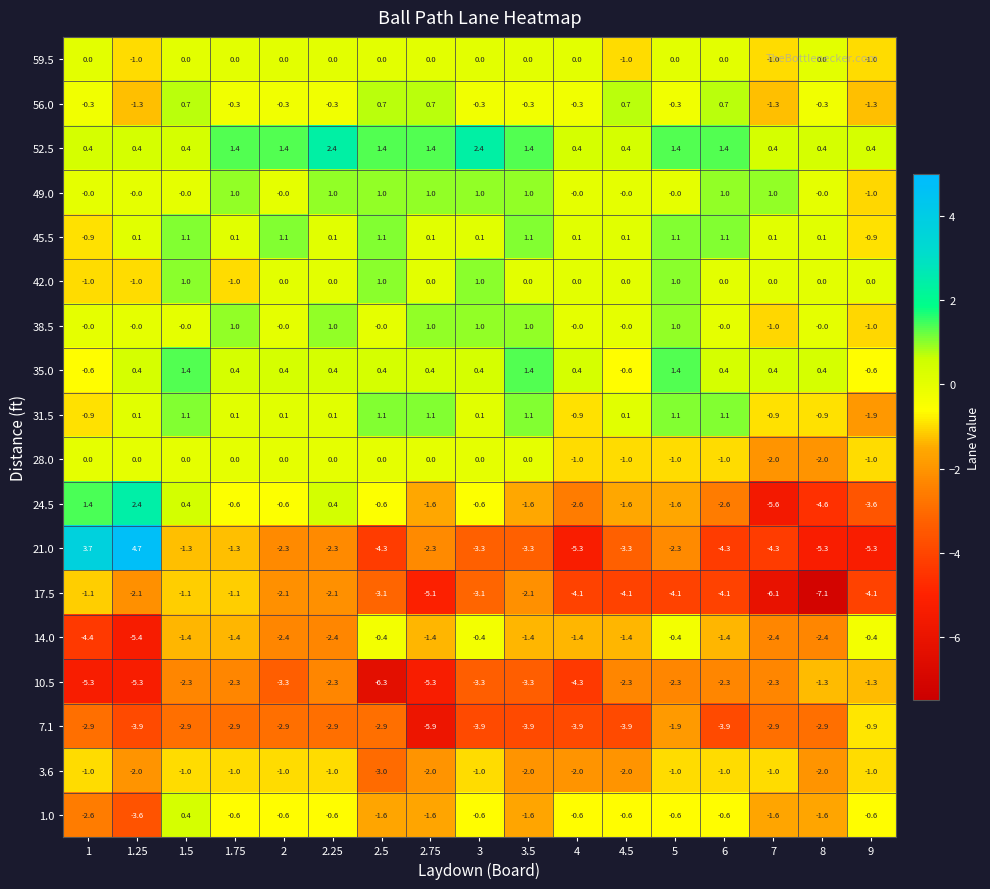

Which series has the largest range (max minus min)?

21.0